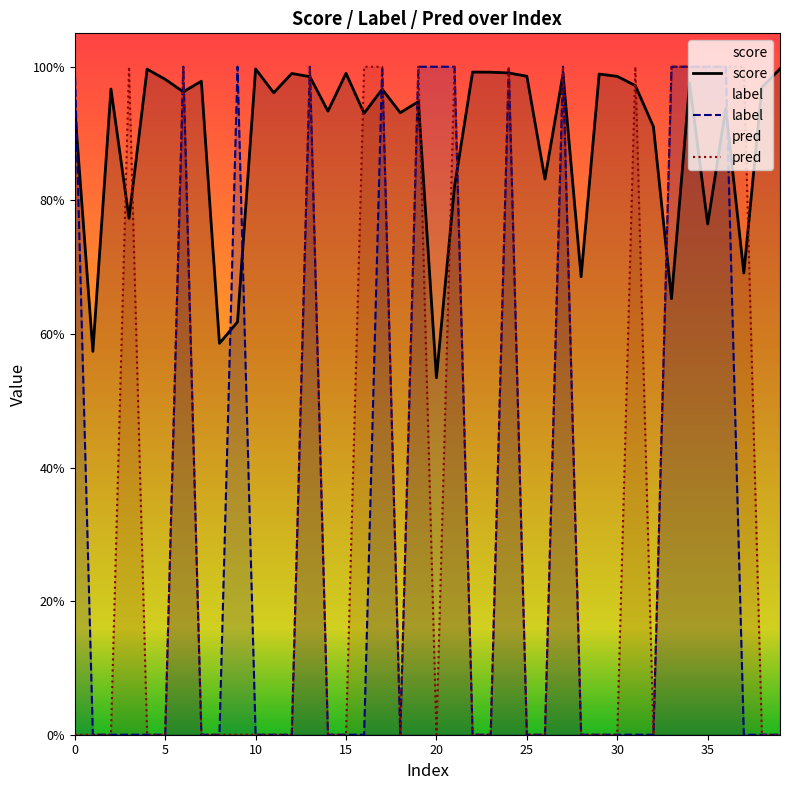

Reading right to left, transcribe all the data shown in this chart.

score: 1.0	1.0	0.7	0.9	0.8	1.0	0.7	0.9	1.0	1.0	1.0	0.7	1.0	0.8	1.0	1.0	1.0	1.0	0.8	0.5	0.9	0.9	1.0	0.9	1.0	0.9	1.0	1.0	1.0	1.0	0.6	0.6	1.0	1.0	1.0	1.0	0.8	1.0	0.6	0.9
label: 0.0	0.0	0.0	1.0	1.0	1.0	1.0	0.0	0.0	0.0	0.0	0.0	1.0	0.0	0.0	1.0	0.0	0.0	1.0	1.0	1.0	0.0	1.0	0.0	0.0	0.0	1.0	0.0	0.0	0.0	1.0	0.0	0.0	1.0	0.0	0.0	0.0	0.0	0.0	1.0
pred: 0.0	0.0	1.0	1.0	1.0	1.0	1.0	0.0	1.0	0.0	0.0	0.0	1.0	0.0	0.0	1.0	0.0	0.0	1.0	0.0	1.0	0.0	1.0	1.0	0.0	0.0	1.0	0.0	0.0	0.0	0.0	0.0	0.0	1.0	0.0	0.0	1.0	0.0	0.0	0.0